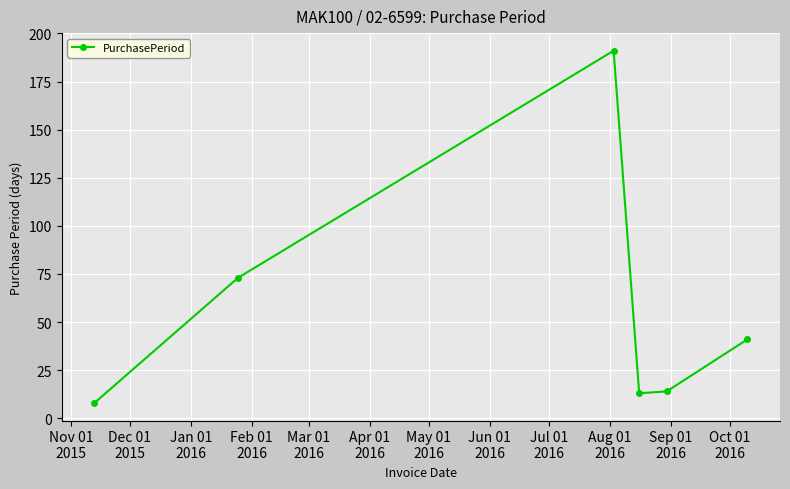

What is the smallest value displayed?

8